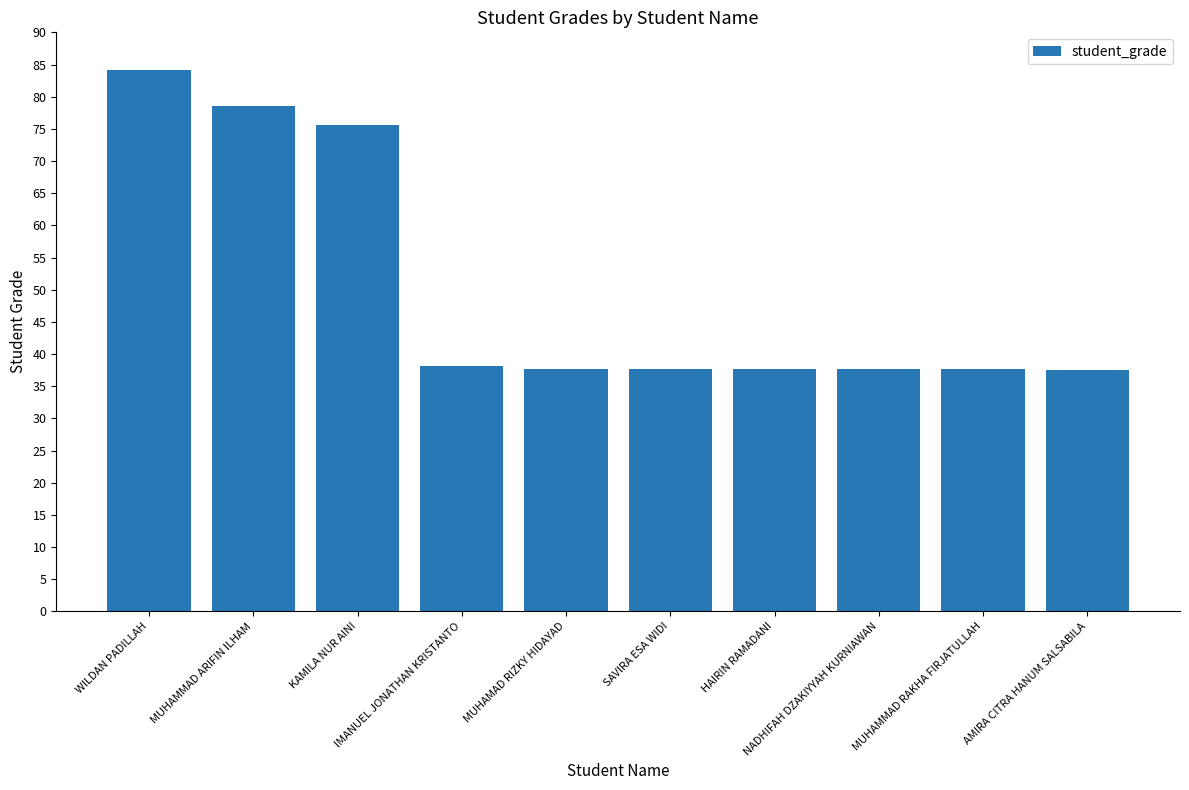

What is the difference between the maximum and minimum values?

46.6